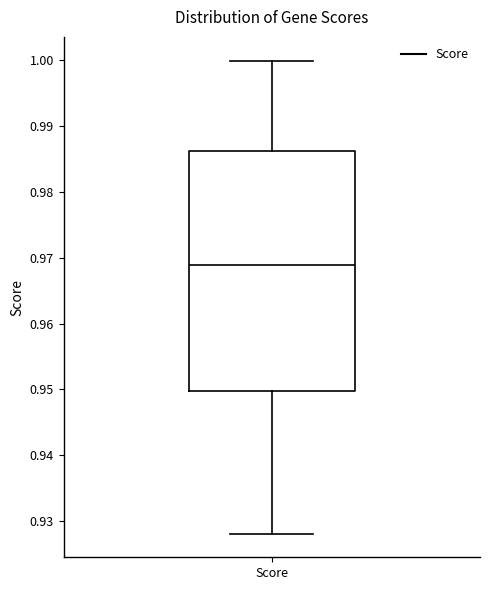

Transcribe this box plot: give where the median line is, the range the box spans, and where the two whiskers end, as read against the y-axis. The values are not printed on the chart, so give them approximately, as read against the axis.

median 0.969, box 0.950 to 0.986, whiskers 0.928 to 1.000